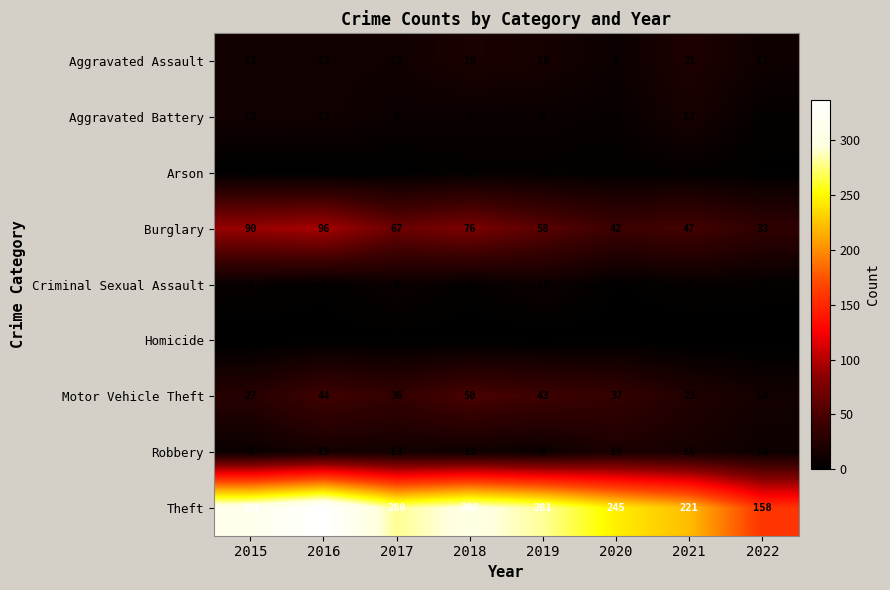

How many data points in Motor Vehicle Theft are less than 37?

4